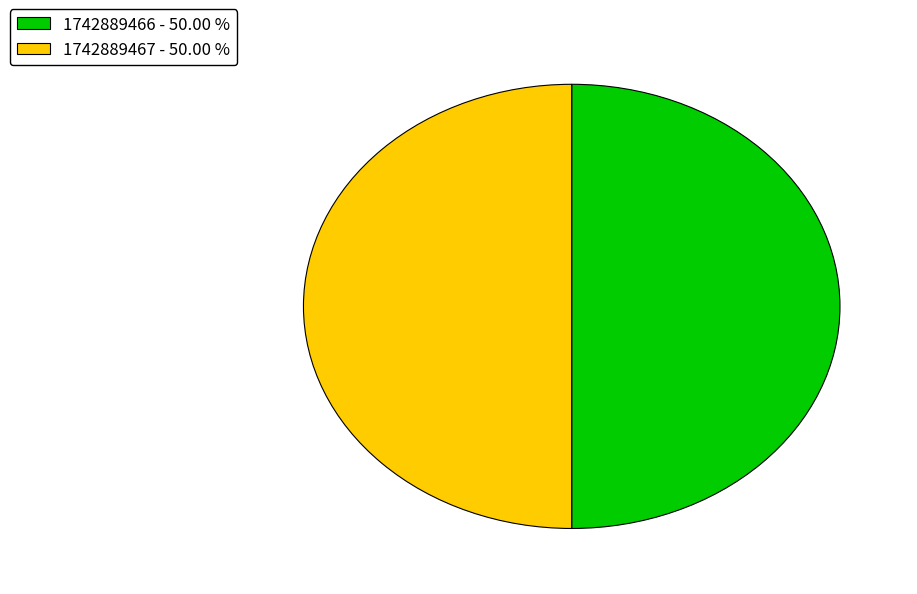

Do 1742889466 - 50.00 % and 1742889467 - 50.00 % together represent more than half of the pie?

Yes